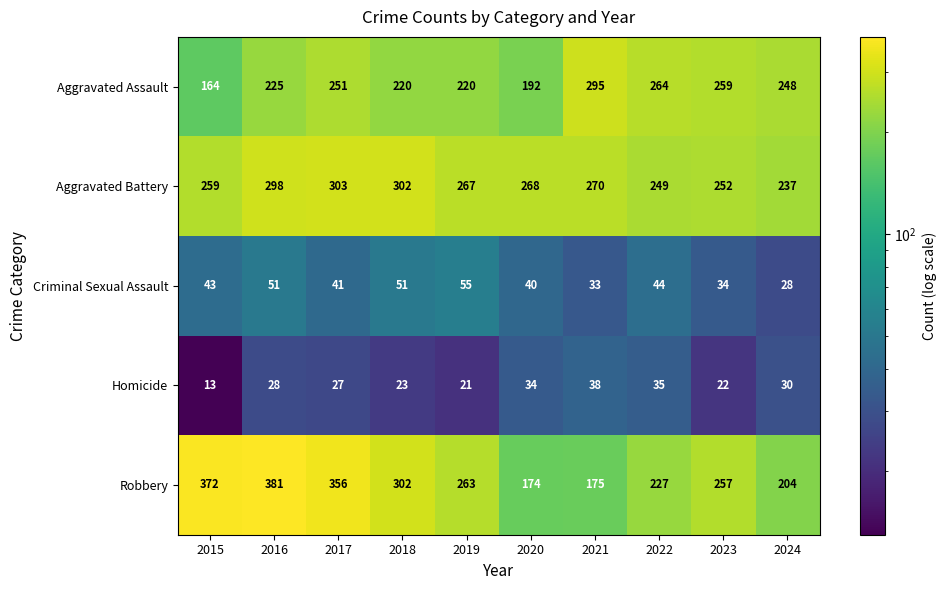

Read the Aggravated Battery value at 2019, to the nearest 10.

270